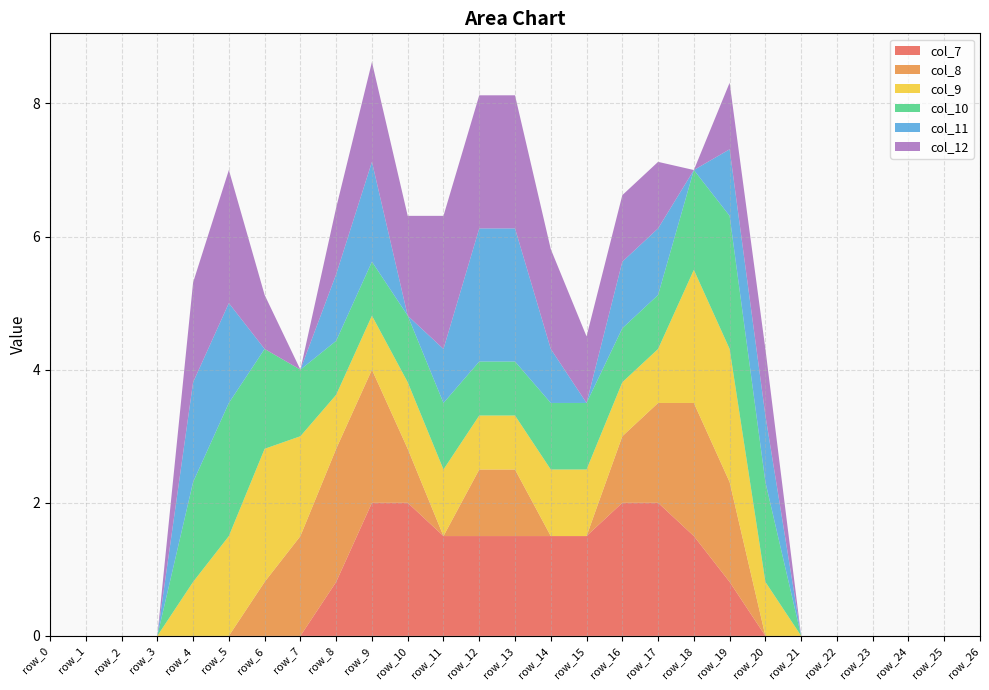

Reading left to right, list all the values displayed in this chart.

col_7: row_0=0.0	row_1=0.0	row_2=0.0	row_3=0.0	row_4=0.0	row_5=0.0	row_6=0.0	row_7=0.0	row_8=0.8	row_9=2.0	row_10=2.0	row_11=1.5	row_12=1.5	row_13=1.5	row_14=1.5	row_15=1.5	row_16=2.0	row_17=2.0	row_18=1.5	row_19=0.8	row_20=0.0	row_21=0.0	row_22=0.0	row_23=0.0	row_24=0.0	row_25=0.0	row_26=0.0
col_8: row_0=0.0	row_1=0.0	row_2=0.0	row_3=0.0	row_4=0.0	row_5=0.0	row_6=0.8	row_7=1.5	row_8=2.0	row_9=2.0	row_10=0.8	row_11=0.0	row_12=1.0	row_13=1.0	row_14=0.0	row_15=0.0	row_16=1.0	row_17=1.5	row_18=2.0	row_19=1.5	row_20=0.0	row_21=0.0	row_22=0.0	row_23=0.0	row_24=0.0	row_25=0.0	row_26=0.0
col_9: row_0=0.0	row_1=0.0	row_2=0.0	row_3=0.0	row_4=0.8	row_5=1.5	row_6=2.0	row_7=1.5	row_8=0.8	row_9=0.8	row_10=1.0	row_11=1.0	row_12=0.8	row_13=0.8	row_14=1.0	row_15=1.0	row_16=0.8	row_17=0.8	row_18=2.0	row_19=2.0	row_20=0.8	row_21=0.0	row_22=0.0	row_23=0.0	row_24=0.0	row_25=0.0	row_26=0.0
col_10: row_0=0.0	row_1=0.0	row_2=0.0	row_3=0.0	row_4=1.5	row_5=2.0	row_6=1.5	row_7=1.0	row_8=0.8	row_9=0.8	row_10=1.0	row_11=1.0	row_12=0.8	row_13=0.8	row_14=1.0	row_15=1.0	row_16=0.8	row_17=0.8	row_18=1.5	row_19=2.0	row_20=1.5	row_21=0.0	row_22=0.0	row_23=0.0	row_24=0.0	row_25=0.0	row_26=0.0
col_11: row_0=0.0	row_1=0.0	row_2=0.0	row_3=0.0	row_4=1.5	row_5=1.5	row_6=0.0	row_7=0.0	row_8=1.0	row_9=1.5	row_10=0.0	row_11=0.8	row_12=2.0	row_13=2.0	row_14=0.8	row_15=0.0	row_16=1.0	row_17=1.0	row_18=0.0	row_19=1.0	row_20=1.0	row_21=0.0	row_22=0.0	row_23=0.0	row_24=0.0	row_25=0.0	row_26=0.0
col_12: row_0=0.0	row_1=0.0	row_2=0.0	row_3=0.0	row_4=1.5	row_5=2.0	row_6=0.8	row_7=0.0	row_8=1.0	row_9=1.5	row_10=1.5	row_11=2.0	row_12=2.0	row_13=2.0	row_14=1.5	row_15=1.0	row_16=1.0	row_17=1.0	row_18=0.0	row_19=1.0	row_20=1.0	row_21=0.0	row_22=0.0	row_23=0.0	row_24=0.0	row_25=0.0	row_26=0.0